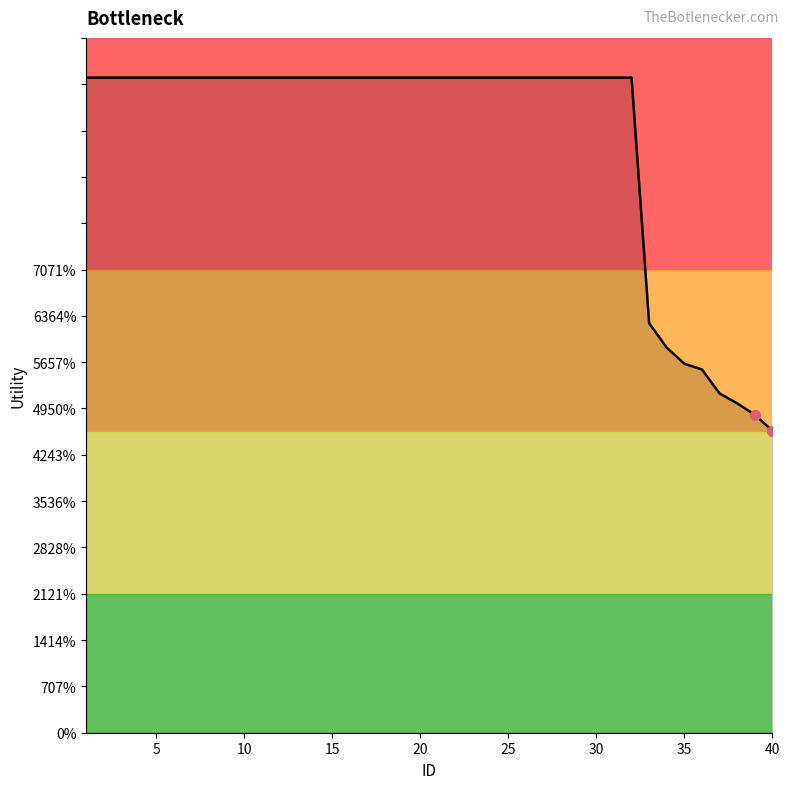

Does the chart have visible grid lines?

No